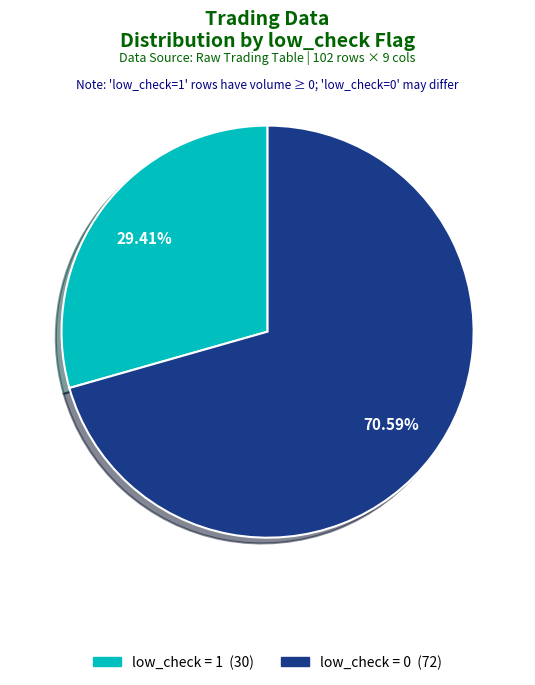

To the nearest percent, what is the average slice percentage?

50%